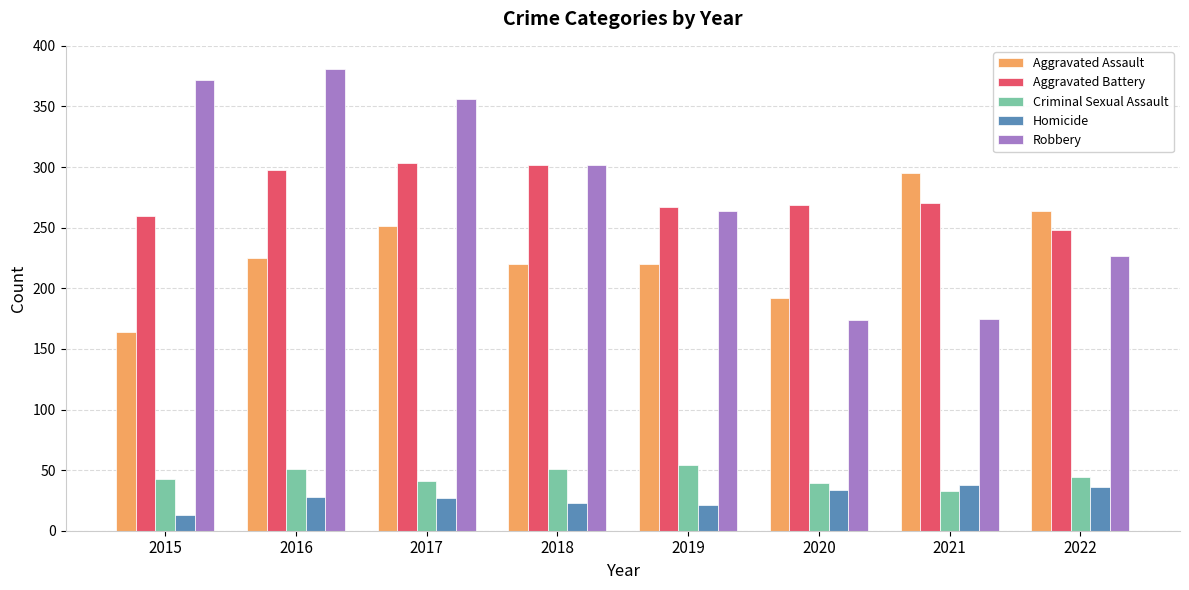

Is it true that Robbery equals 174 at 2020?

True